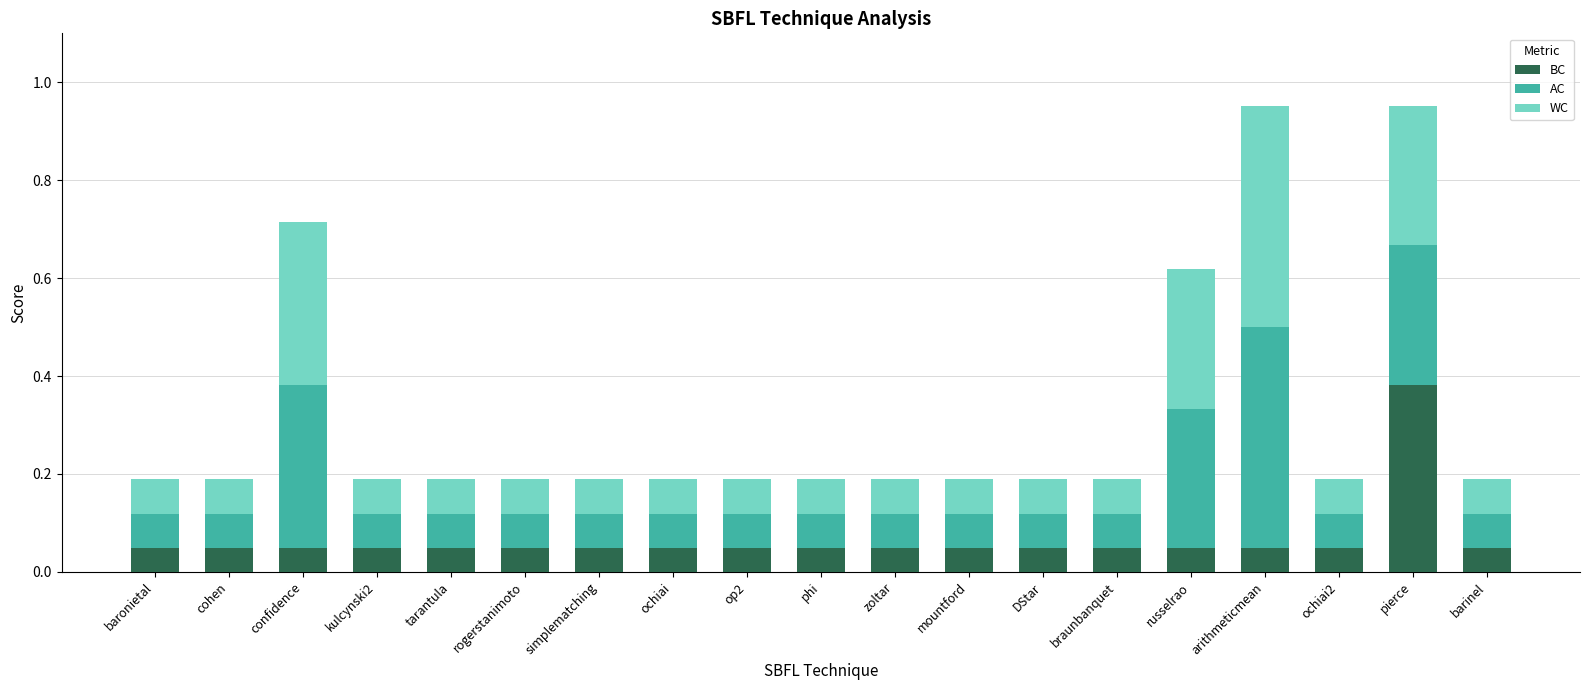

Does the chart contain any negative values?

No